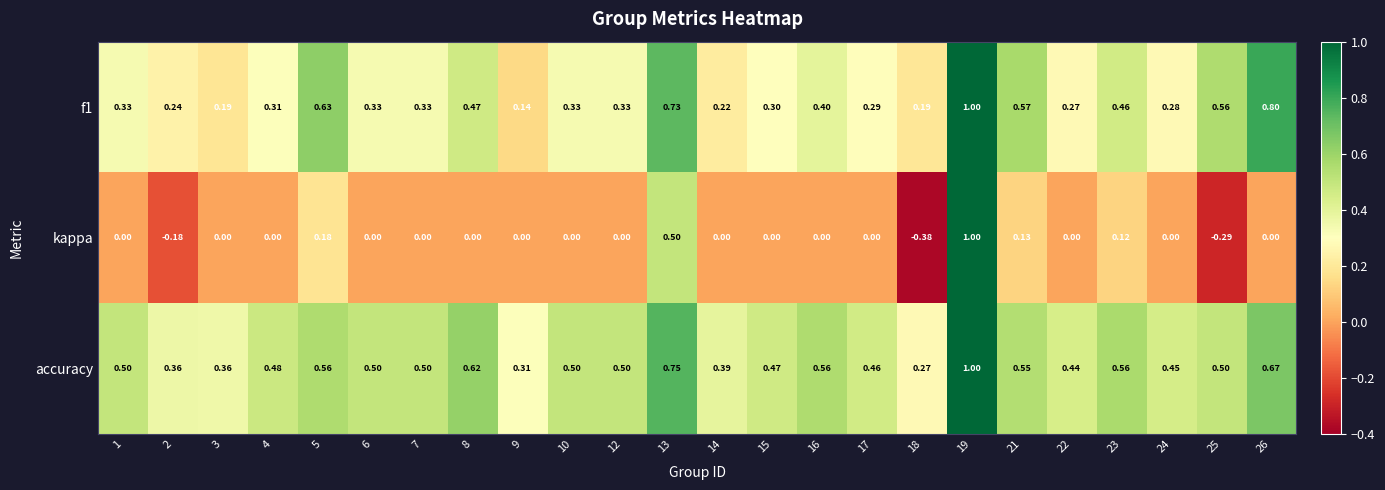

At how many categories does at least one series exceed 0?

24